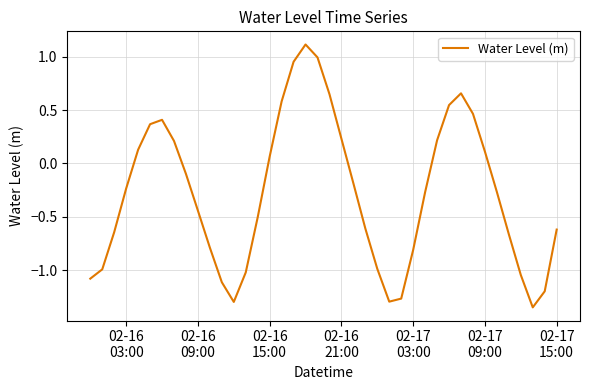

What is the maximum value shown in the chart?

1.1